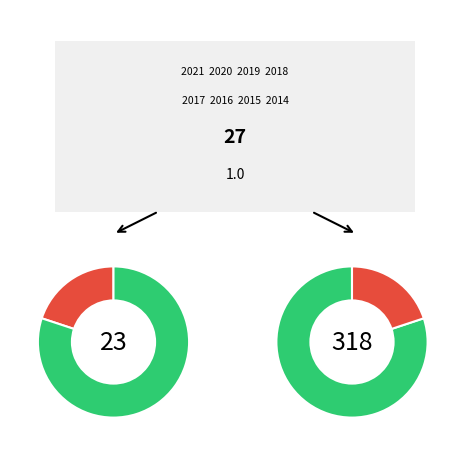

What percentage is the 2019 slice, to the nearest percent?

7%